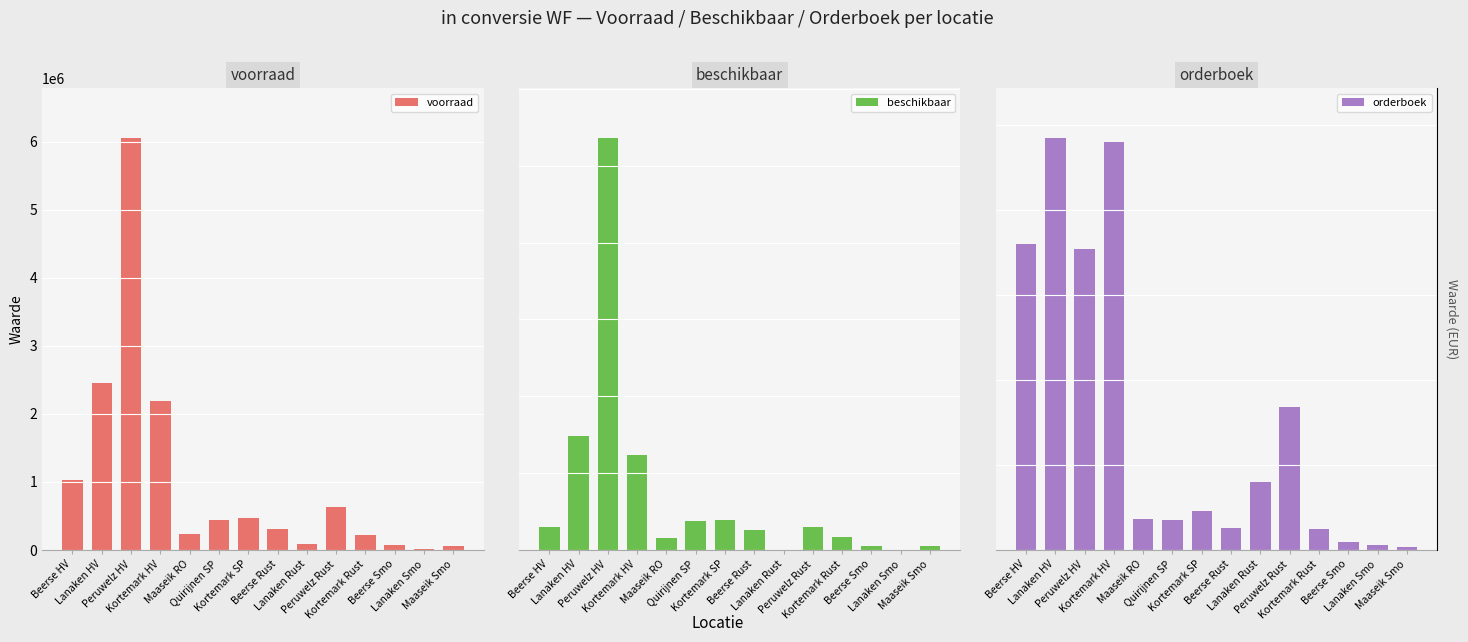

What is the label of the 12th bar from the left?

Beerse Smo